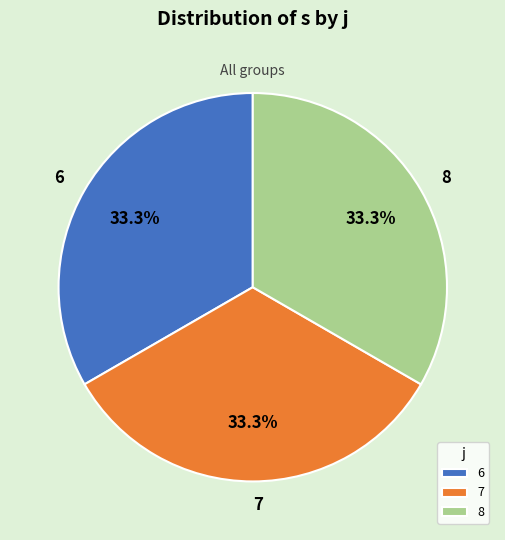

To the nearest percent, what is the difference between the 7 and 6 slice percentages?

0%